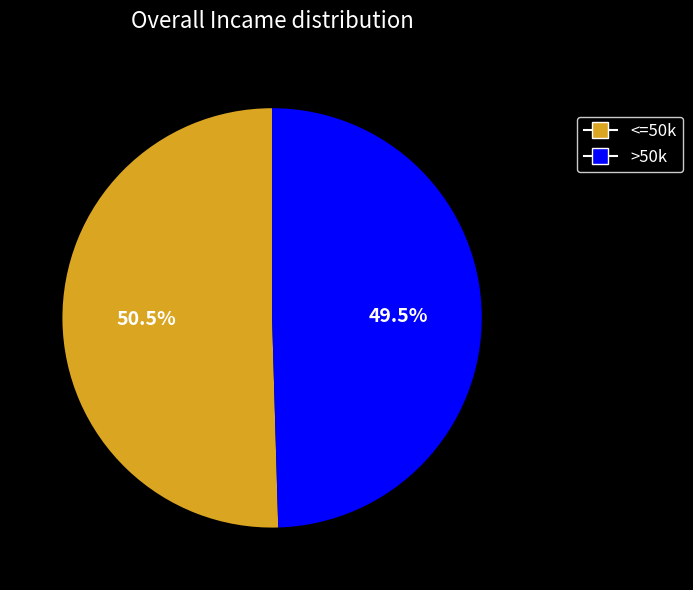

Between <=50k and >50k, which is larger?

<=50k